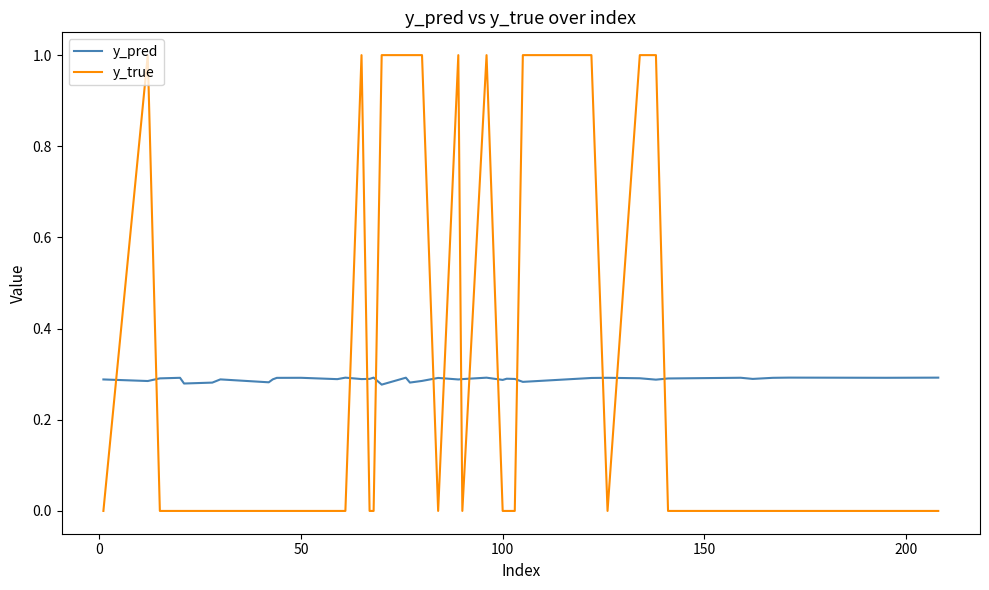

Which series has the largest range (max minus min)?

y_true